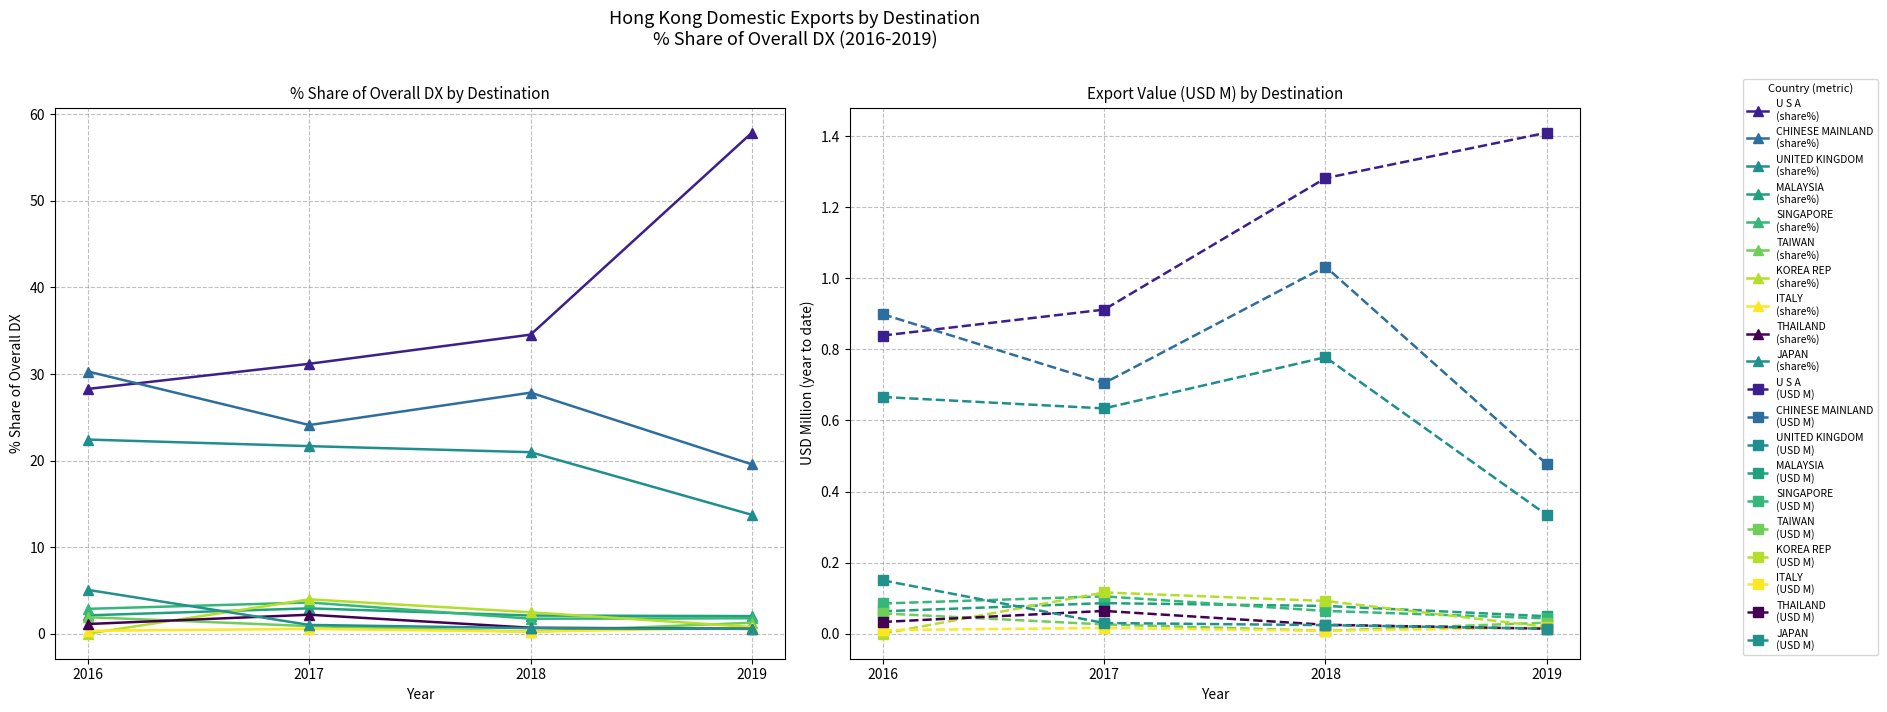

The 2016 Share% series shows 1.3 at MALAYSIA. True or false?

False